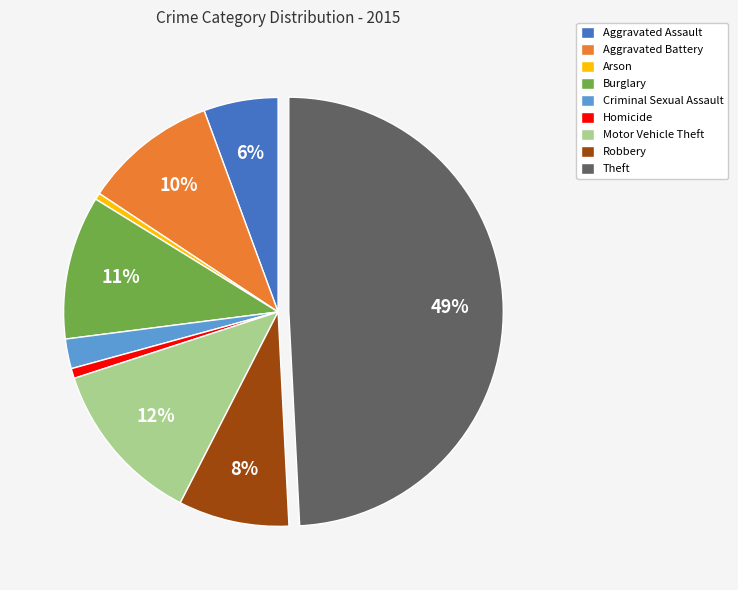

To the nearest percent, what is the difference between the Theft and Arson slice percentages?

49%